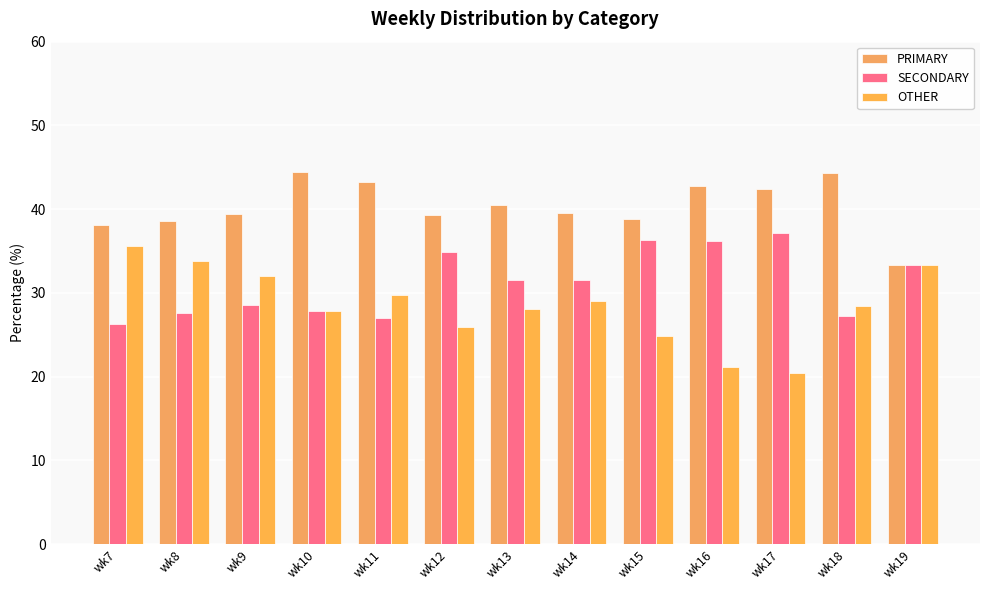

What is the difference between the maximum and minimum values in the SECONDARY series?

10.8